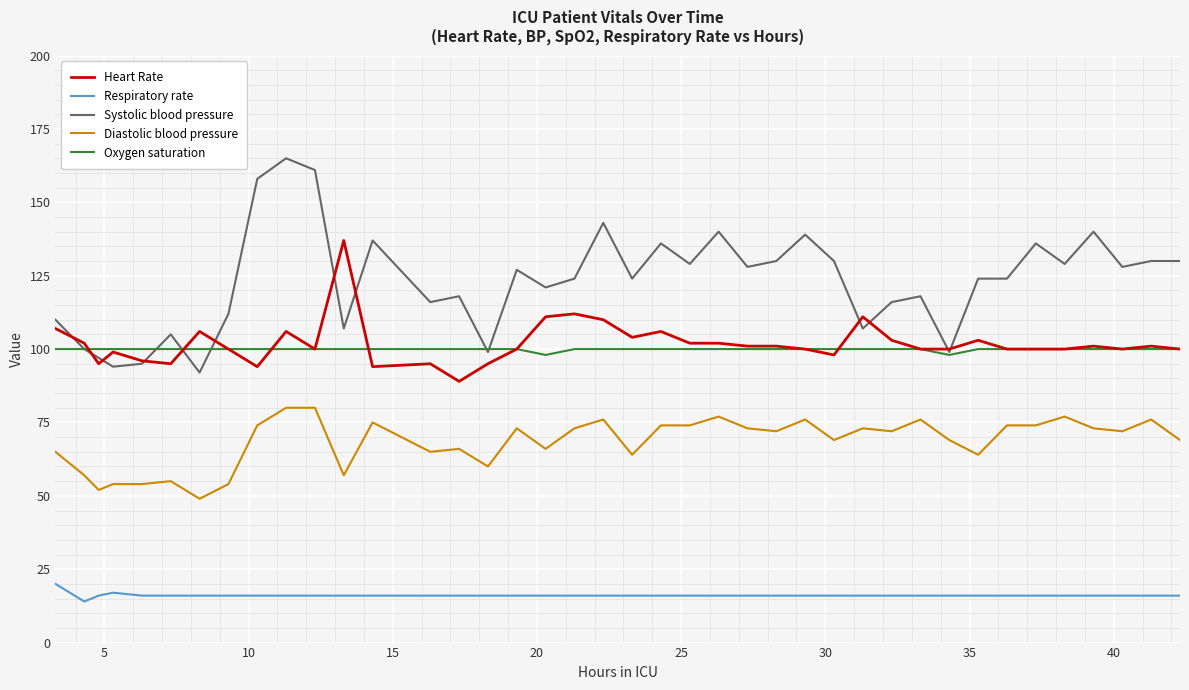

How many lines are shown in the chart?

5